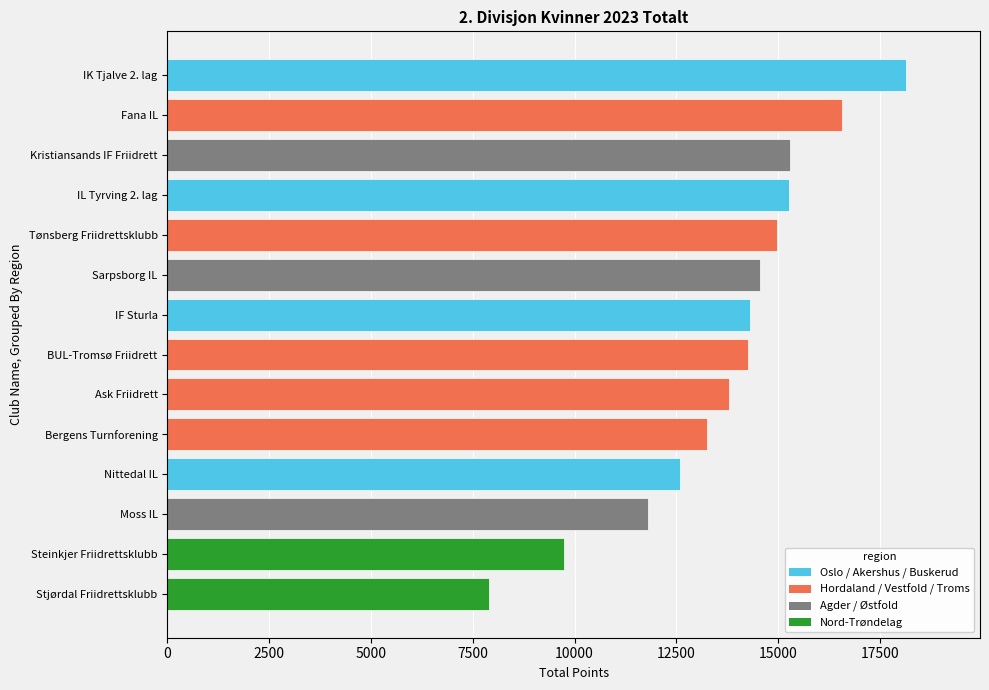

Is the value of Rank at Ask Friidrett greater than the value of Total Points at Fana IL?

No